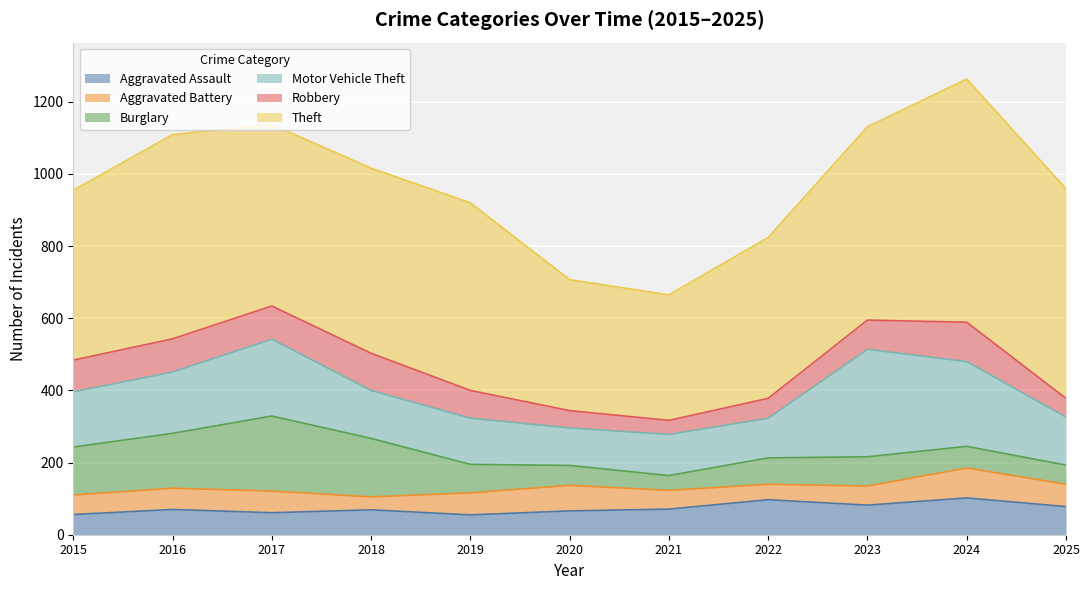

What is the value of the Motor Vehicle Theft point at the 2nd from the left?

170